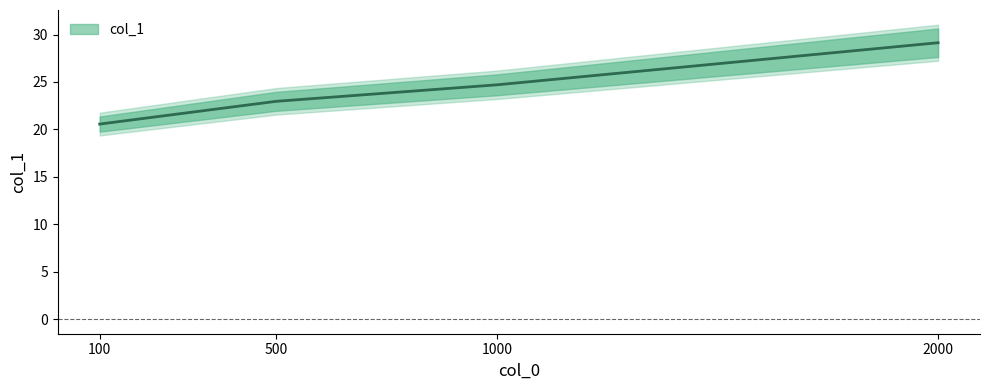

What is the change in value from 100 to 1000?

+4.1